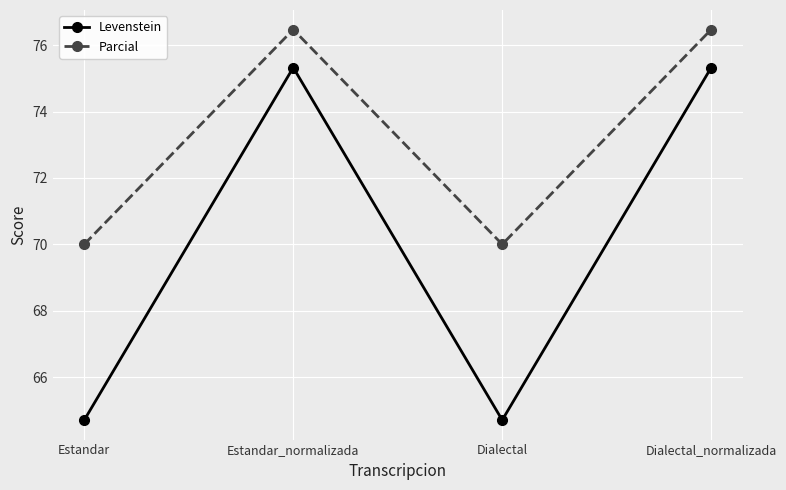

At which category does Parcial reach its first local valley?

Dialectal